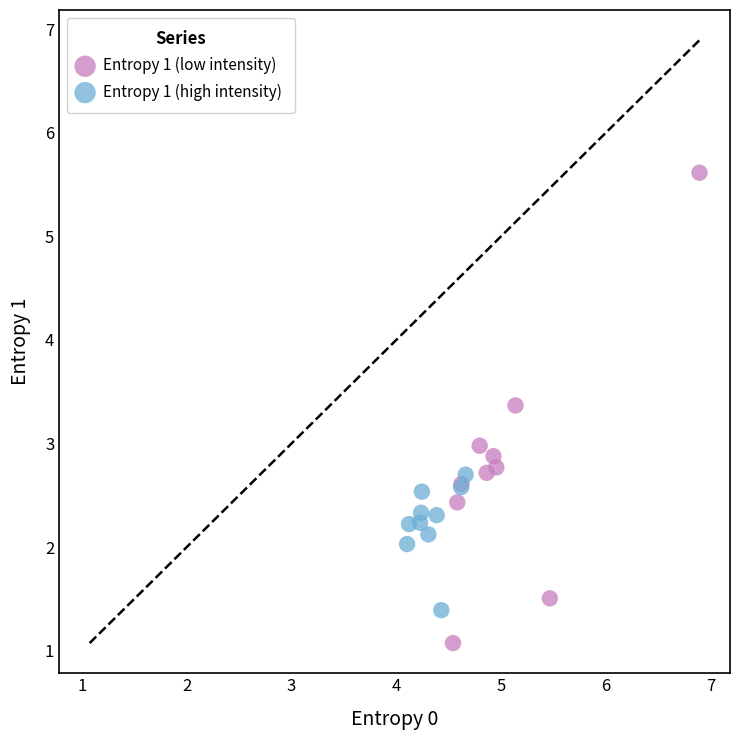

Which series reaches the maximum Y coordinate?

Entropy 1 (low intensity)